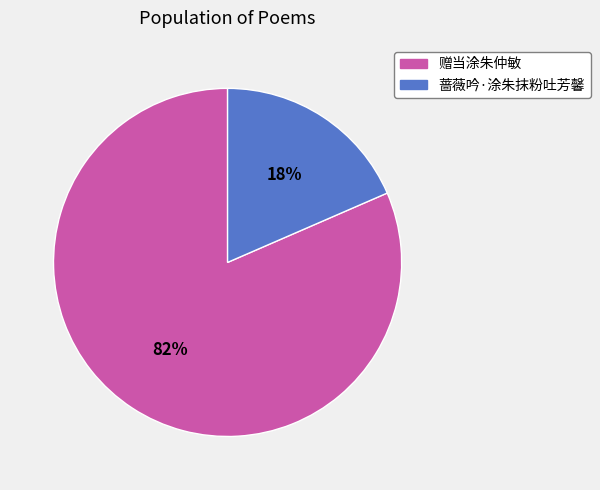

How many segments does this pie chart have?

2